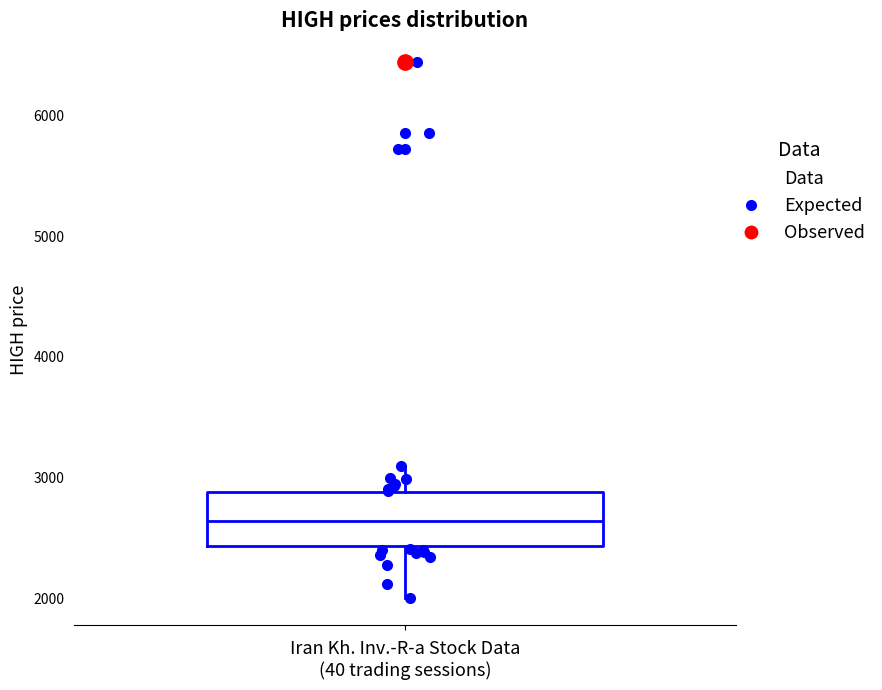

Transcribe this box plot: give where the median line is, the range the box spans, and where the two whiskers end, as read against the y-axis. The values are not printed on the chart, so give them approximately, as read against the axis.

median 2600, box 2400 to 2900, whiskers 2000 to 3100